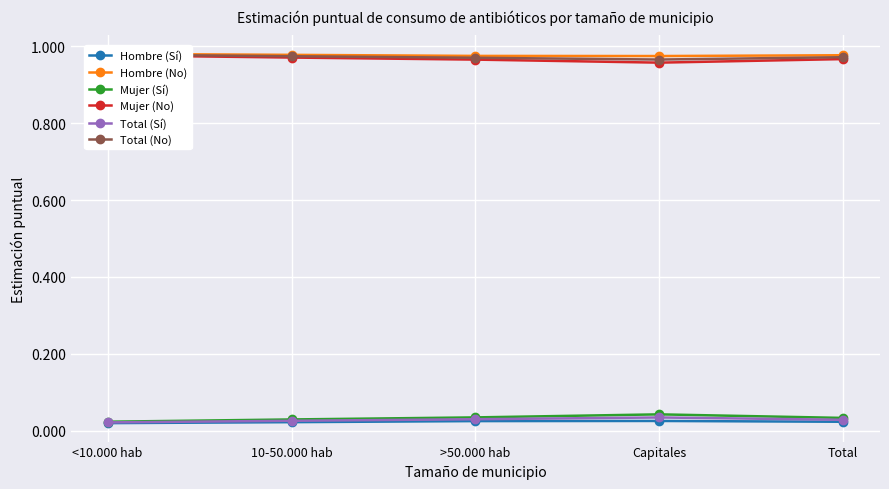

What is the label of the 1st point from the left?

<10.000 hab